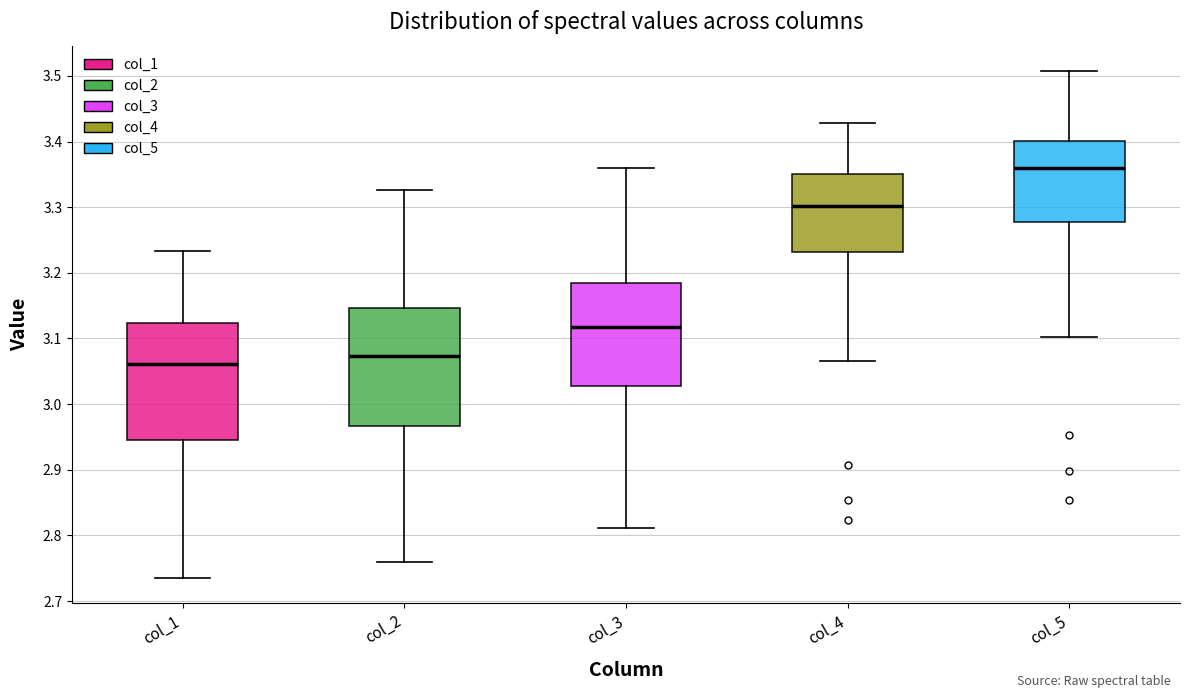

Reading left to right, transcribe this box plot: for each box, give where its median line is, the range the box spans, and where its two whiskers end, as read against the y-axis. The values are not printed on the chart, so give them approximately, as read against the axis.

col_1: median 3.06, box 2.95 to 3.12, whiskers 2.73 to 3.23
col_2: median 3.07, box 2.97 to 3.15, whiskers 2.76 to 3.33
col_3: median 3.12, box 3.03 to 3.18, whiskers 2.81 to 3.36
col_4: median 3.30, box 3.23 to 3.35, whiskers 3.07 to 3.43
col_5: median 3.36, box 3.28 to 3.40, whiskers 3.10 to 3.51